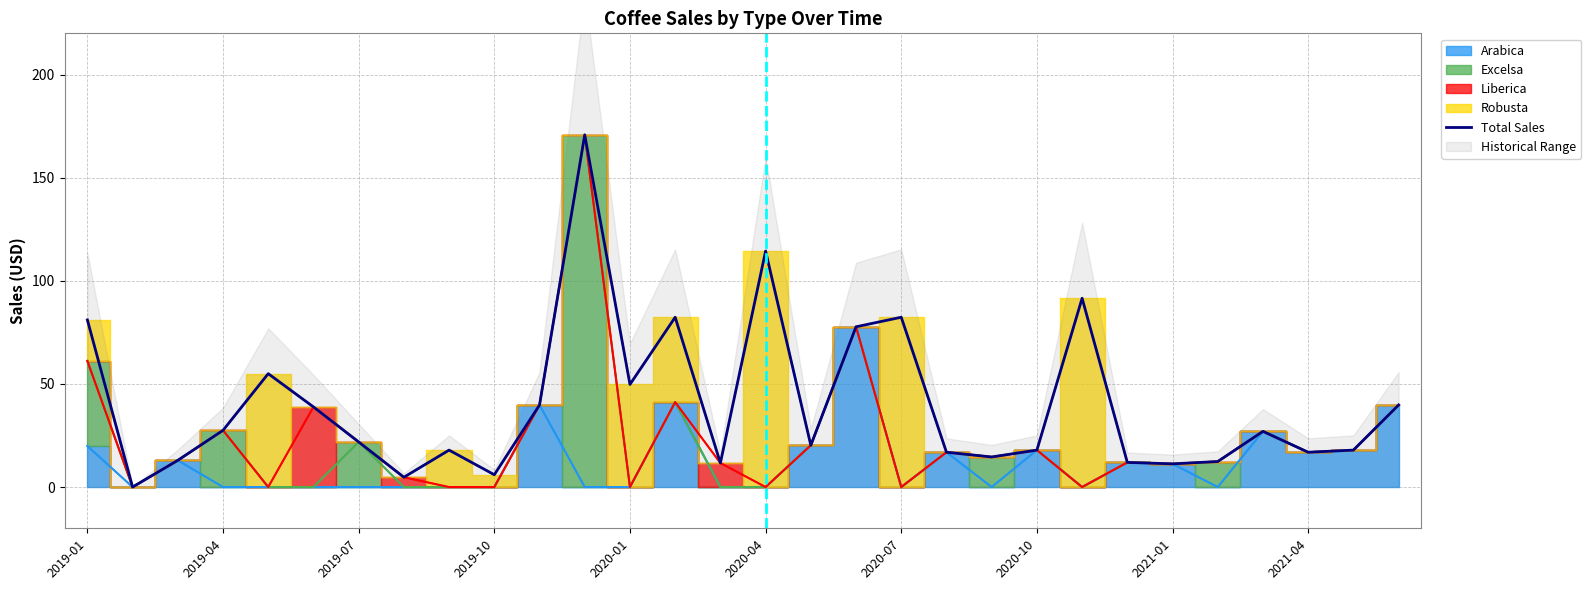

Is it true that Total Sales equals 6.0 at 2019-10?

True